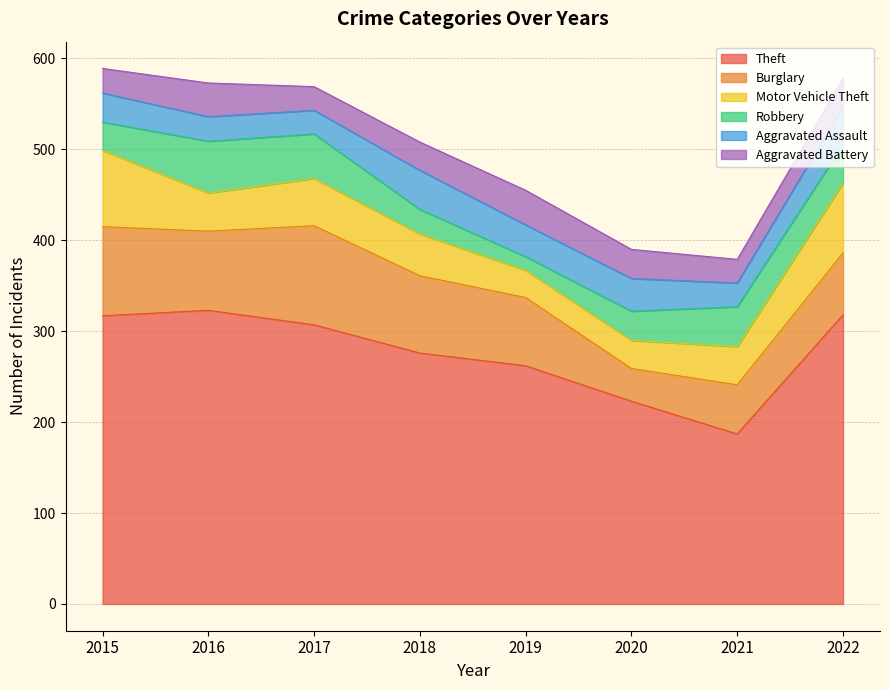

What is the average value of the Aggravated Battery series?

31